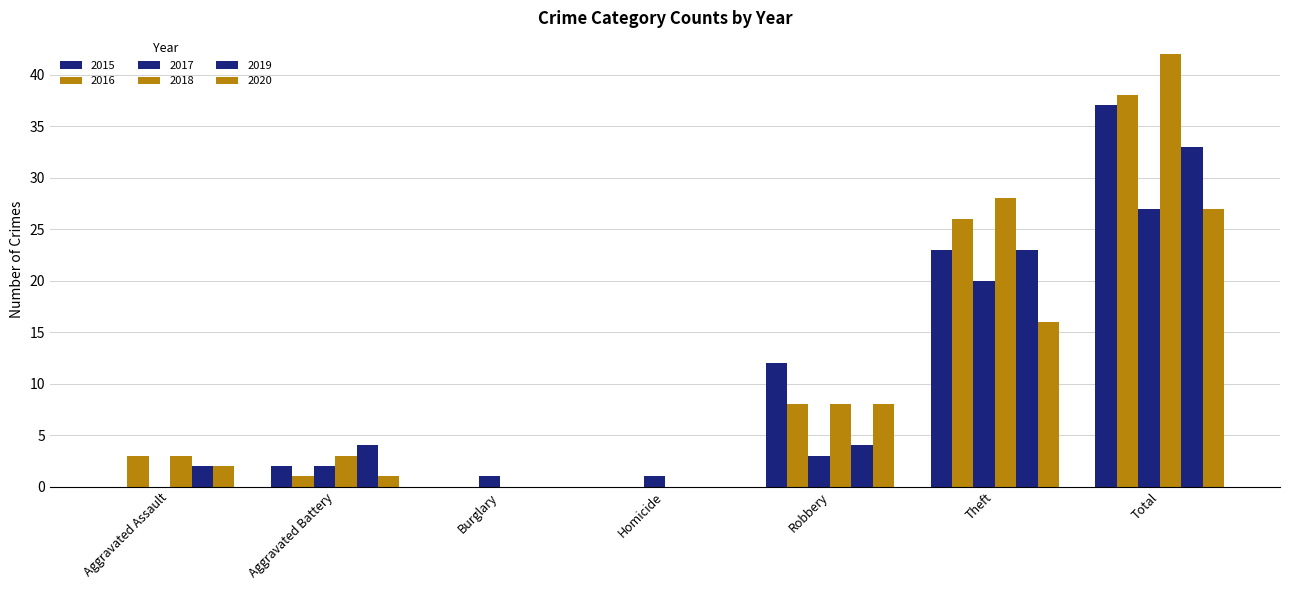

Are the bars horizontal?

No